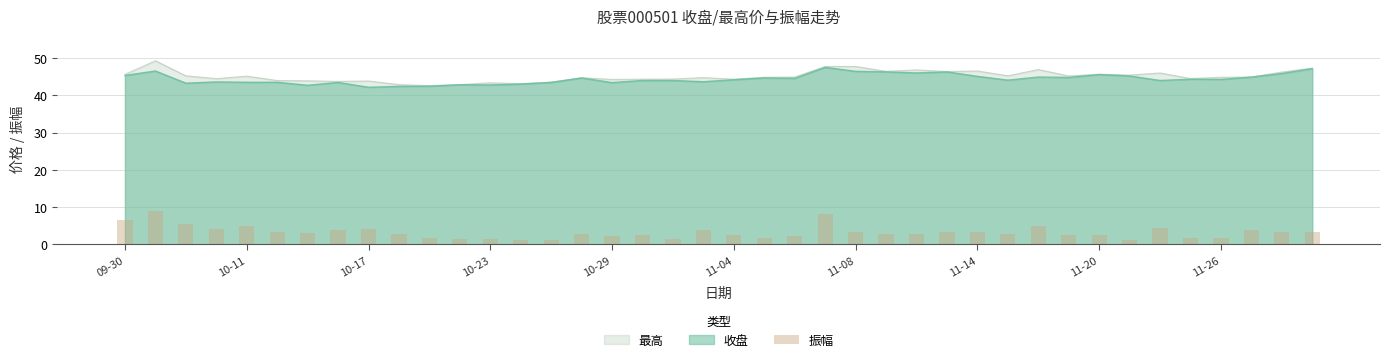

What is the minimum value shown in the chart?

1.2